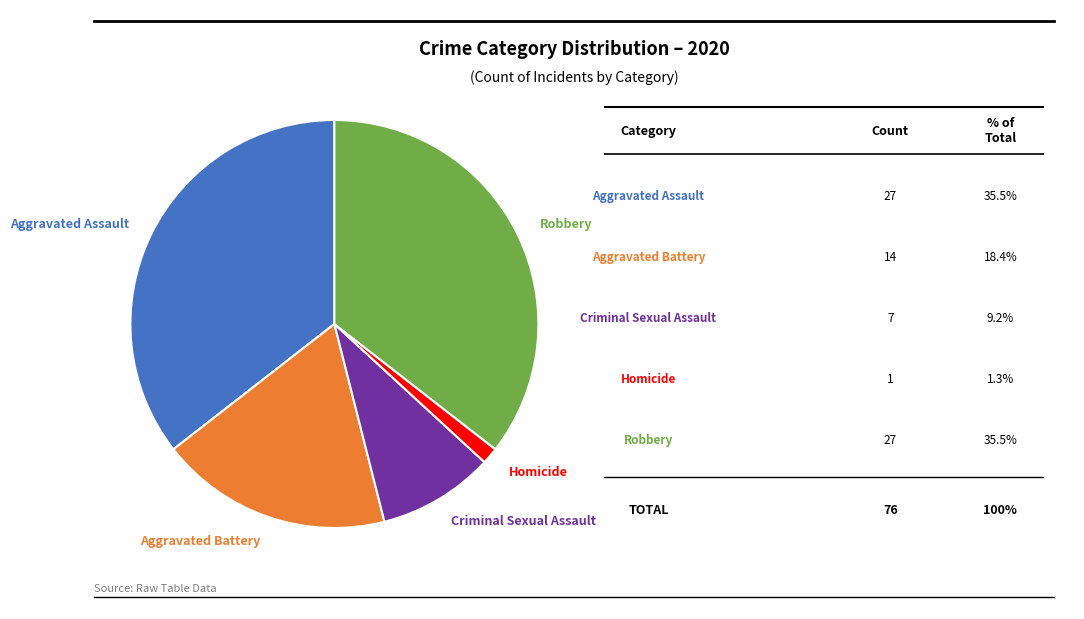

Is Aggravated Assault the majority of the pie?

No